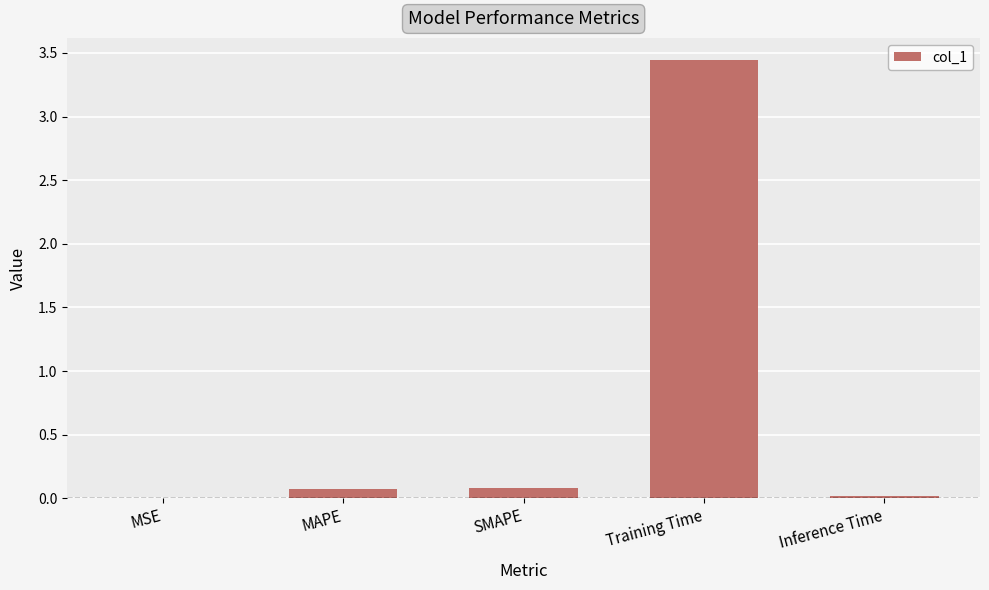

Are the bars grouped side by side (vs. stacked)?

No